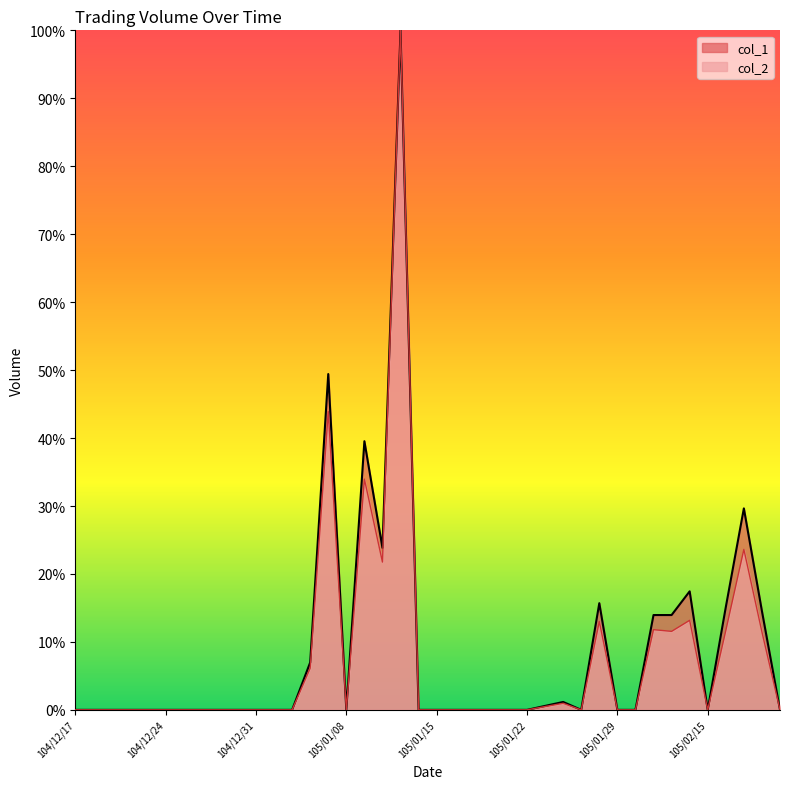

What is the label of the 34th point from the right?

104/12/25